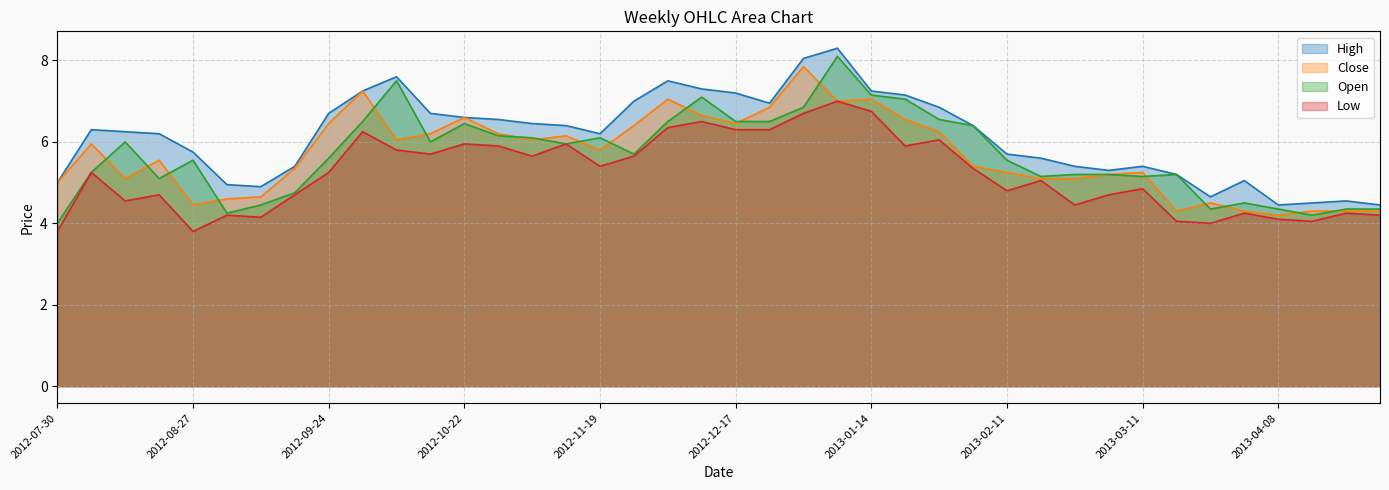

At which label is Low closest to 5?

2013-02-18